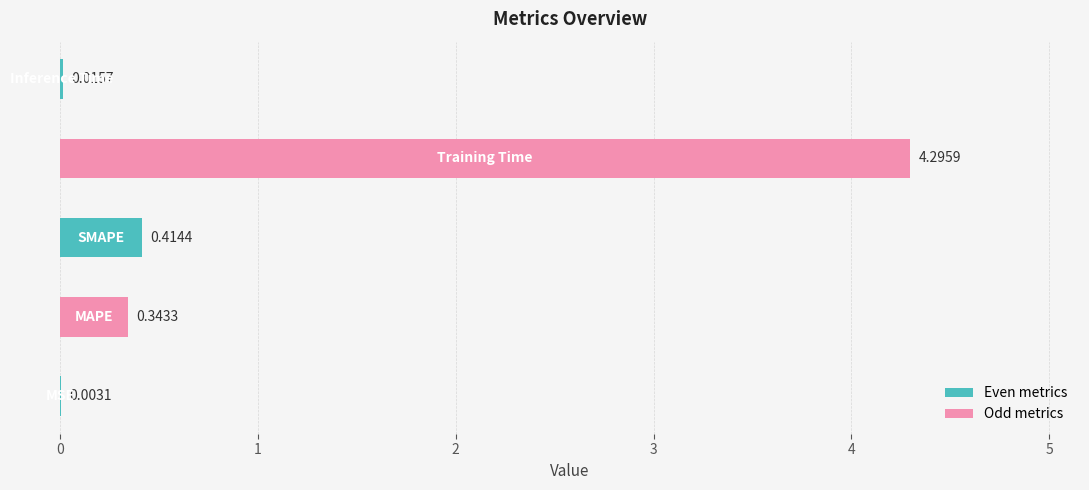

What is the sum of all values?

5.1